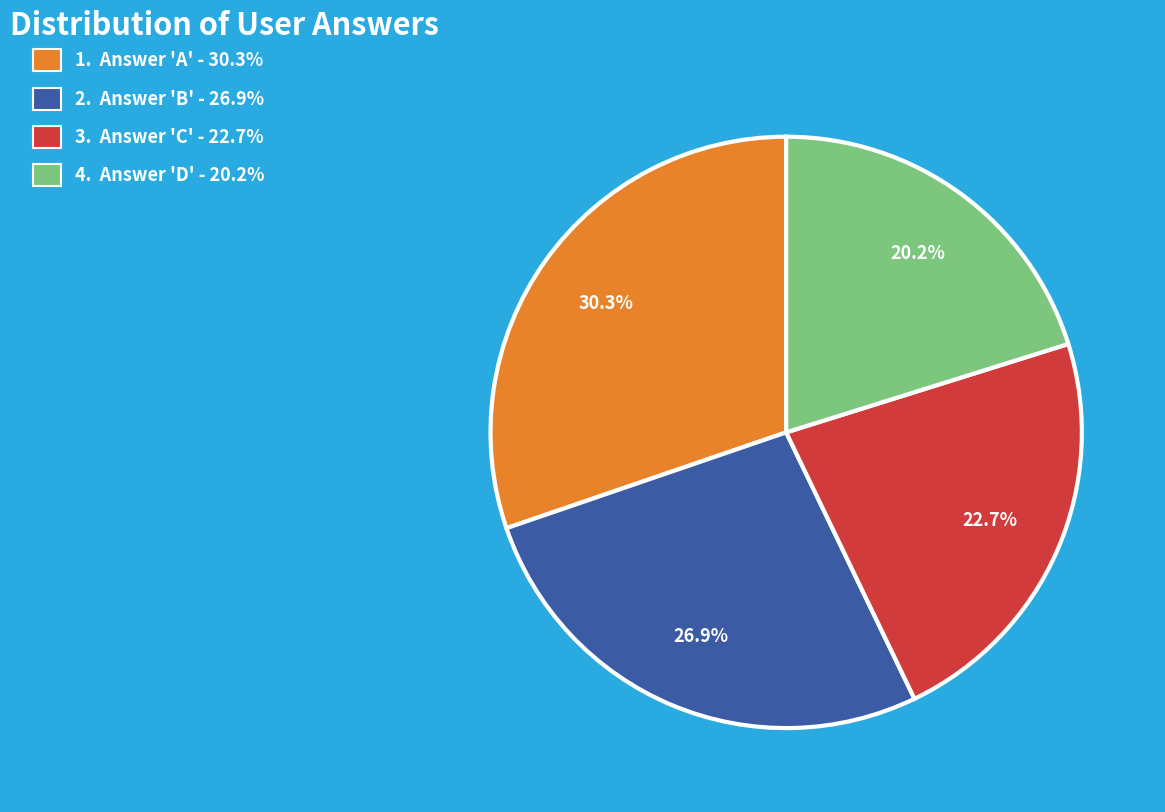

Is there a majority slice in this chart?

No